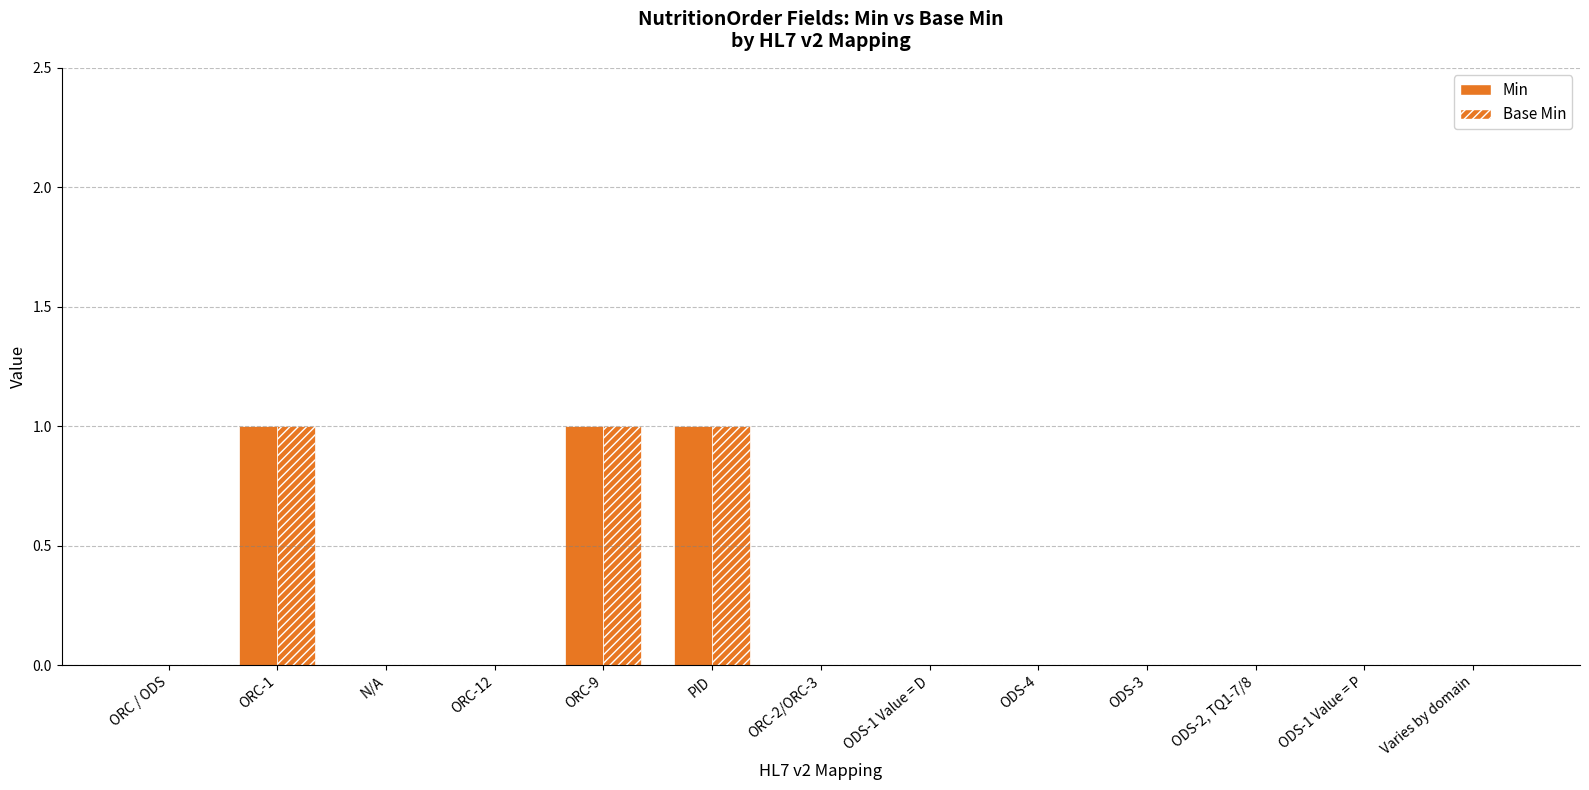

Rank the series by their maximum value, from lowest to highest.

Min, Base Min